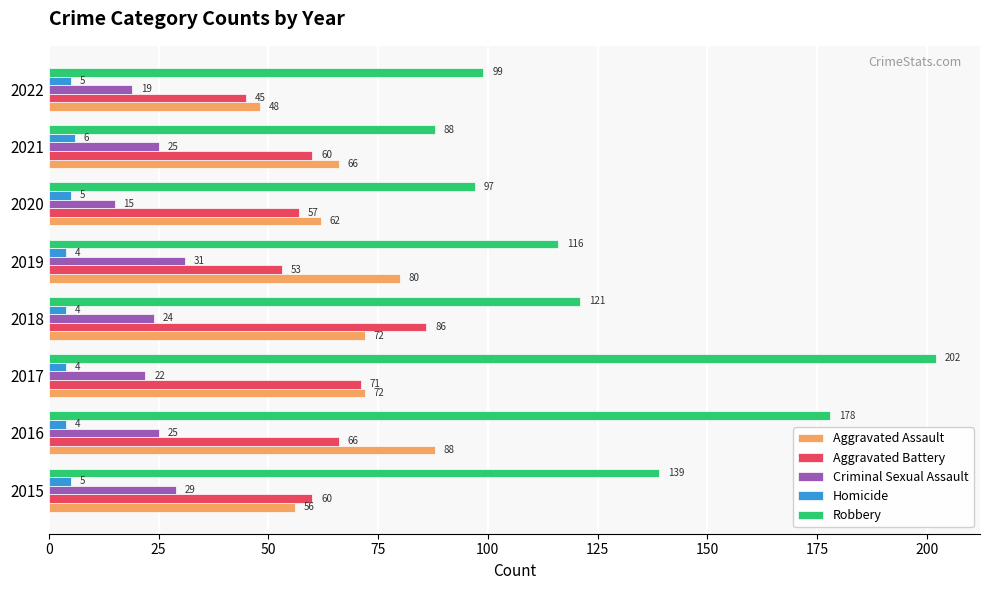

Which category has the highest value in the Aggravated Assault series?

2016